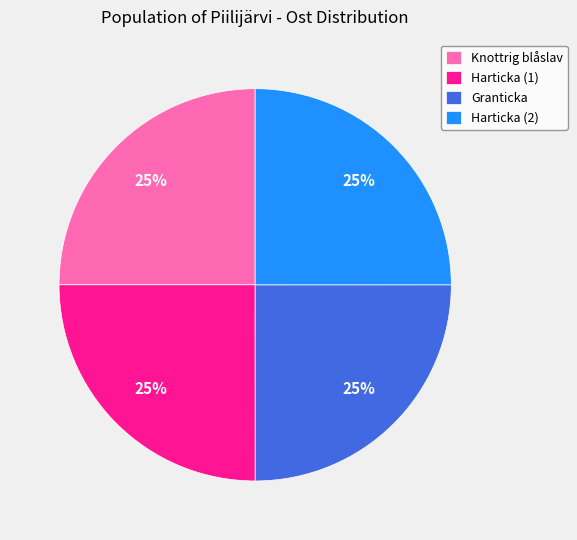

To the nearest percent, what portion does Harticka (2) represent?

25%